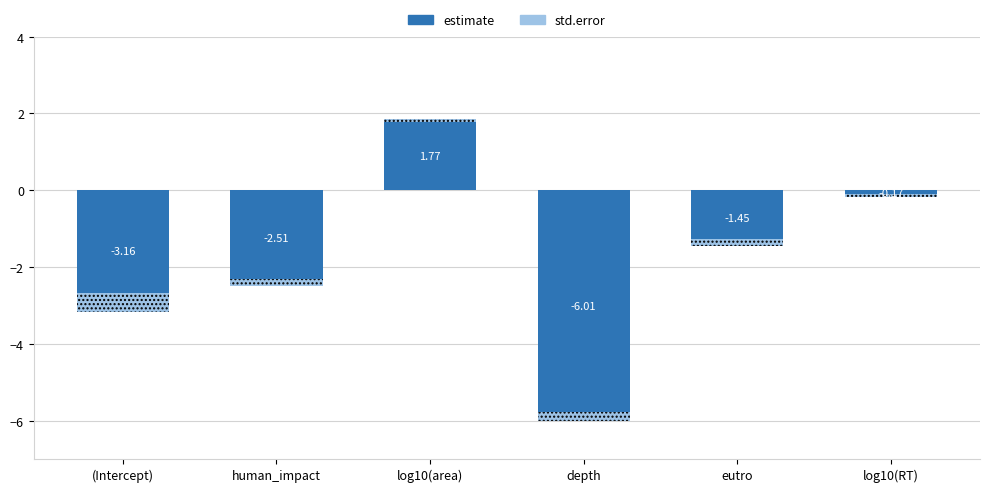

At which category is the sum across all series the highest?

log10(area)